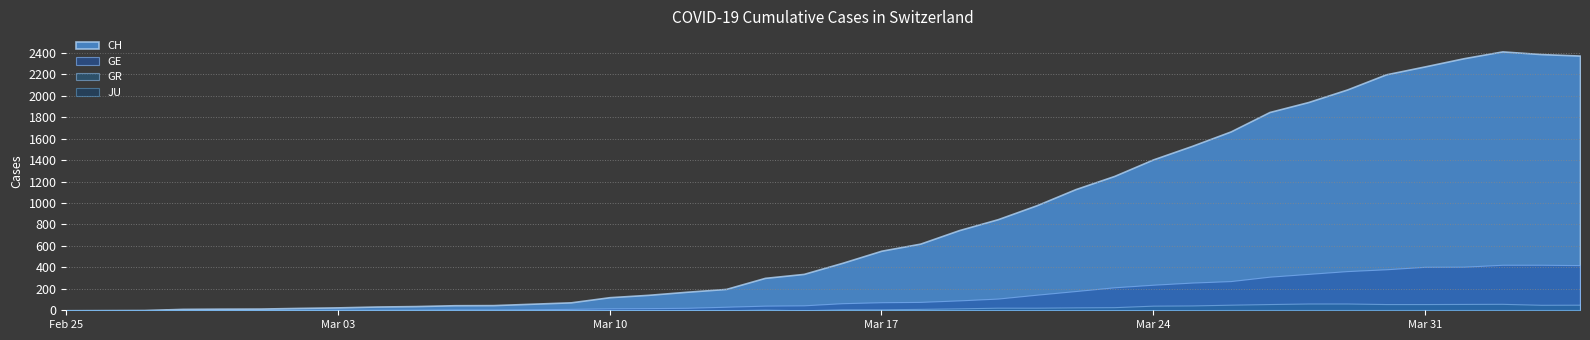

True or false: GR has a value of 24 at 2020-03-21.

True